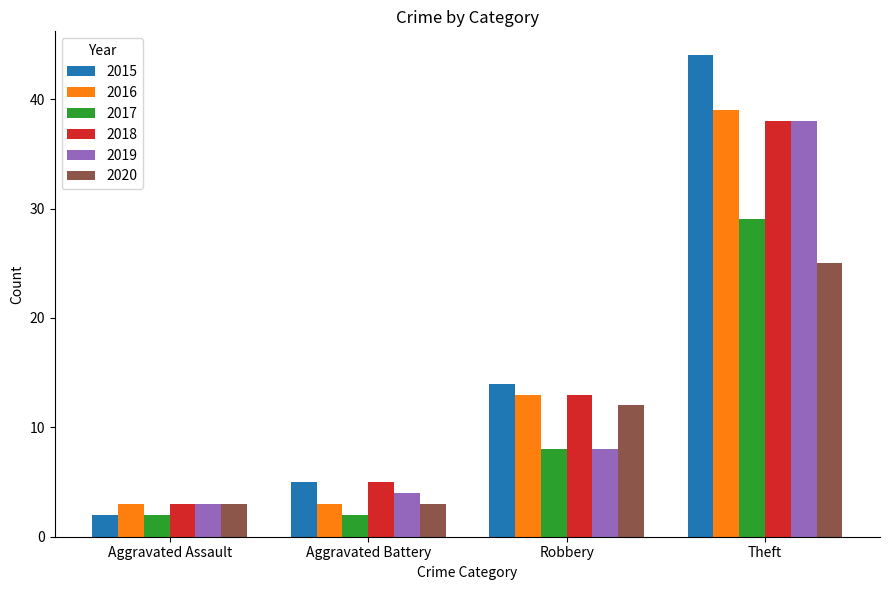

How many groups of bars are there?

4